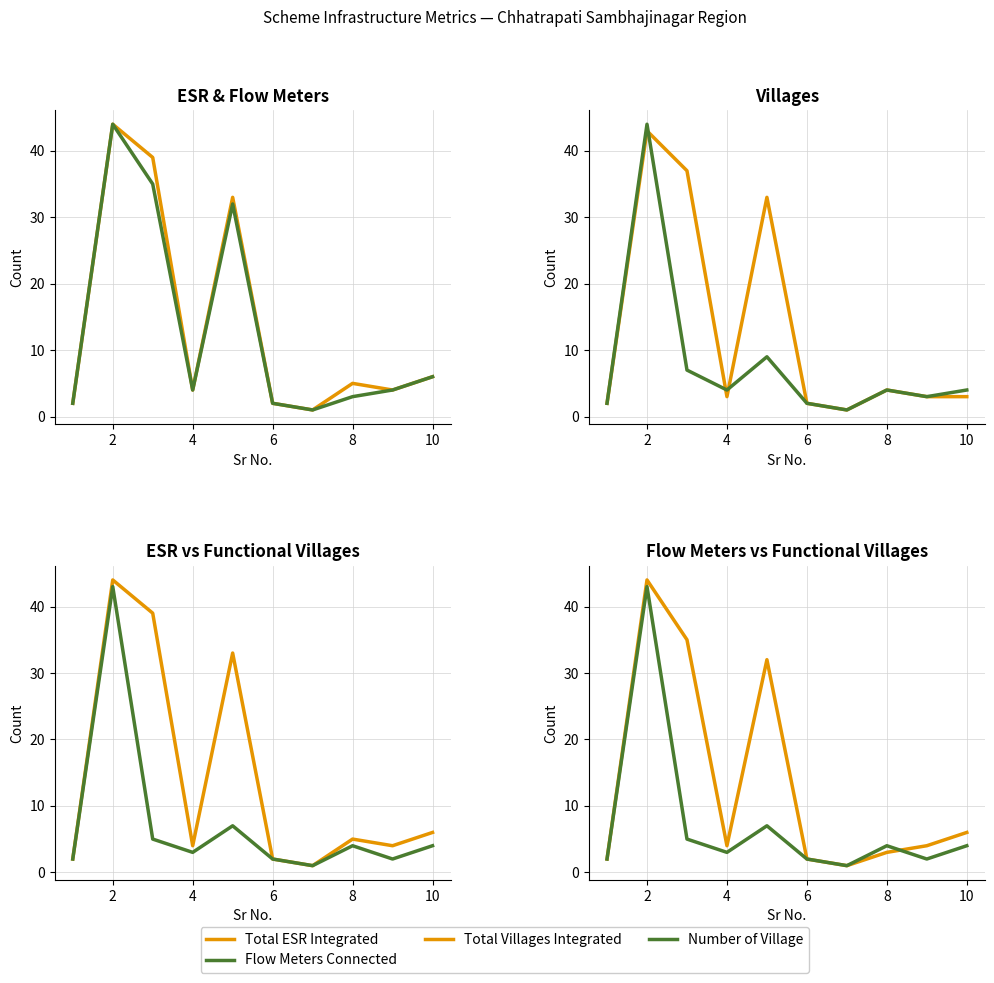

How many interior local valleys does the No. of Functional Village series have?

3